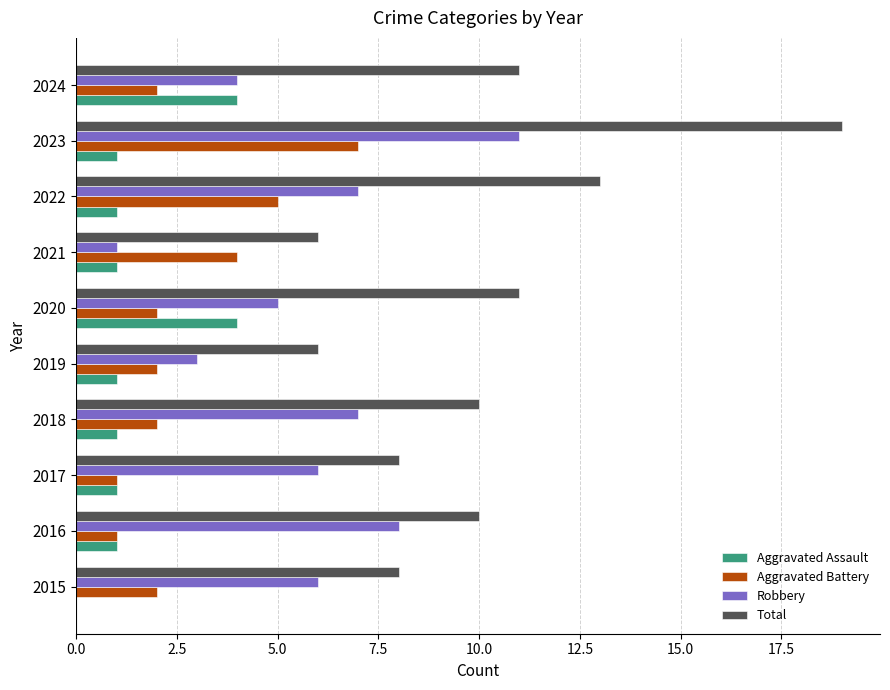

At which category is the sum across all series the highest?

2023